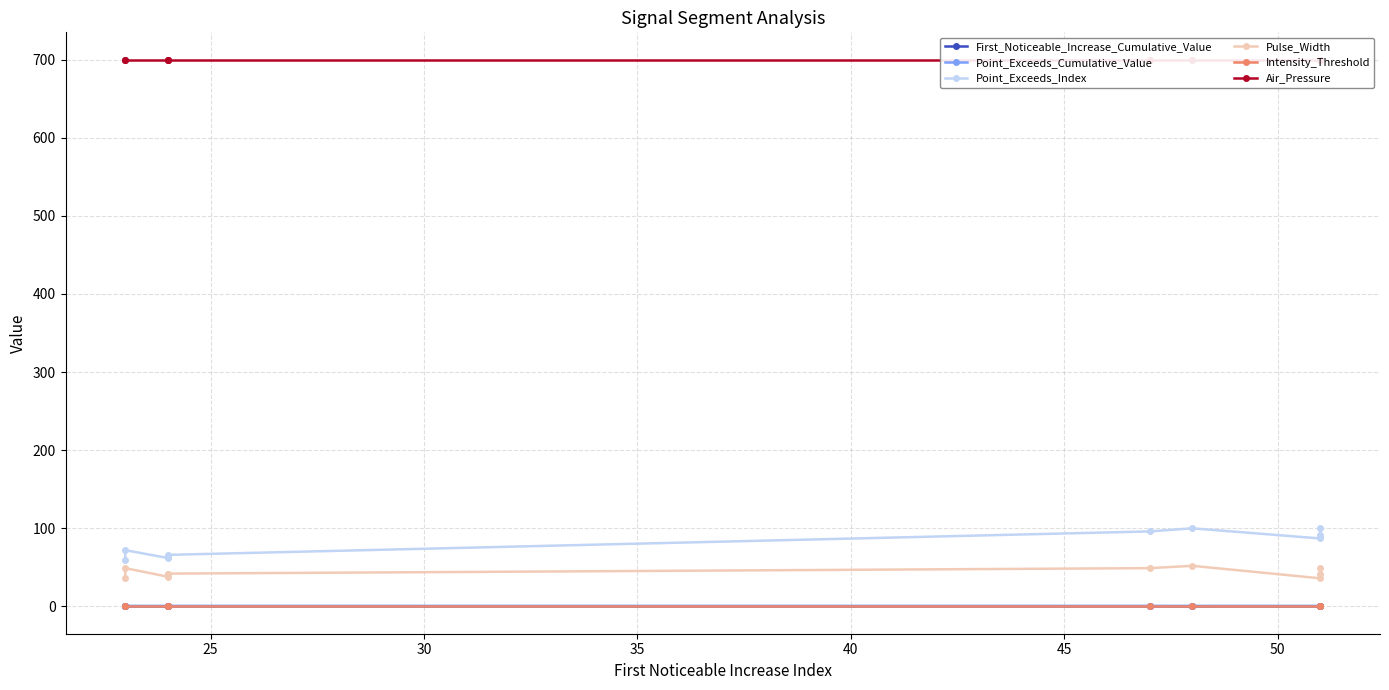

Which series has the largest range (max minus min)?

Point_Exceeds_Index